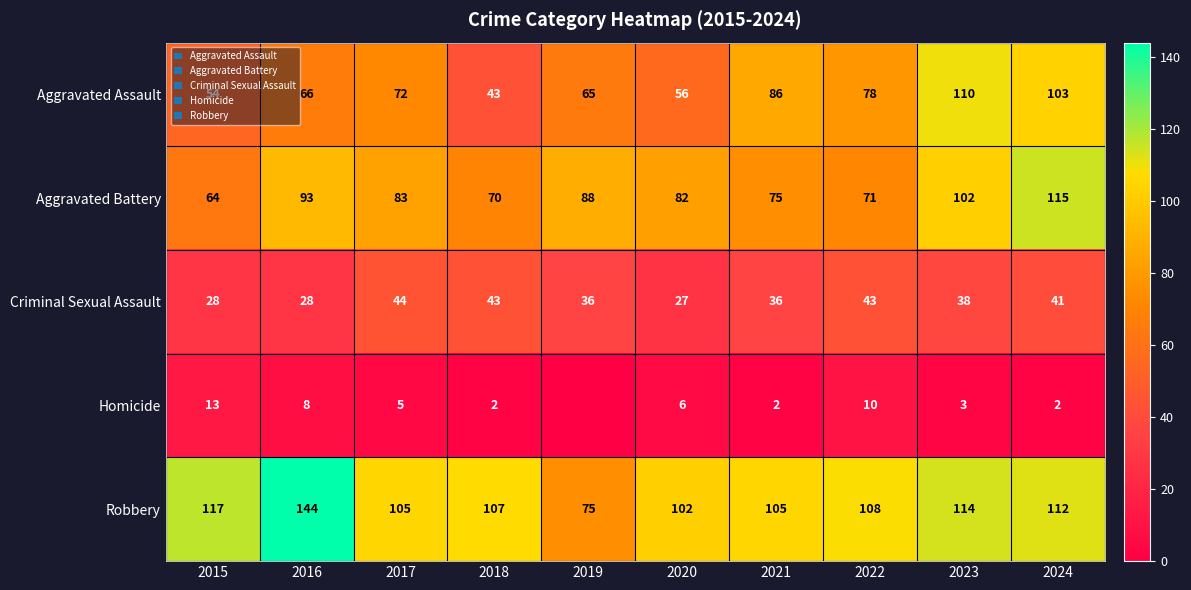

Between 2020 and 2023, which series saw the biggest shift?

Aggravated Assault